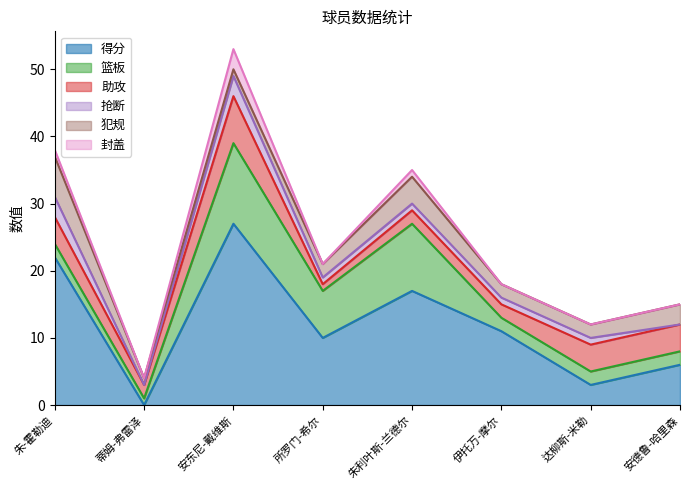

What is the label of the 8th point from the right?

朱-霍勒迪